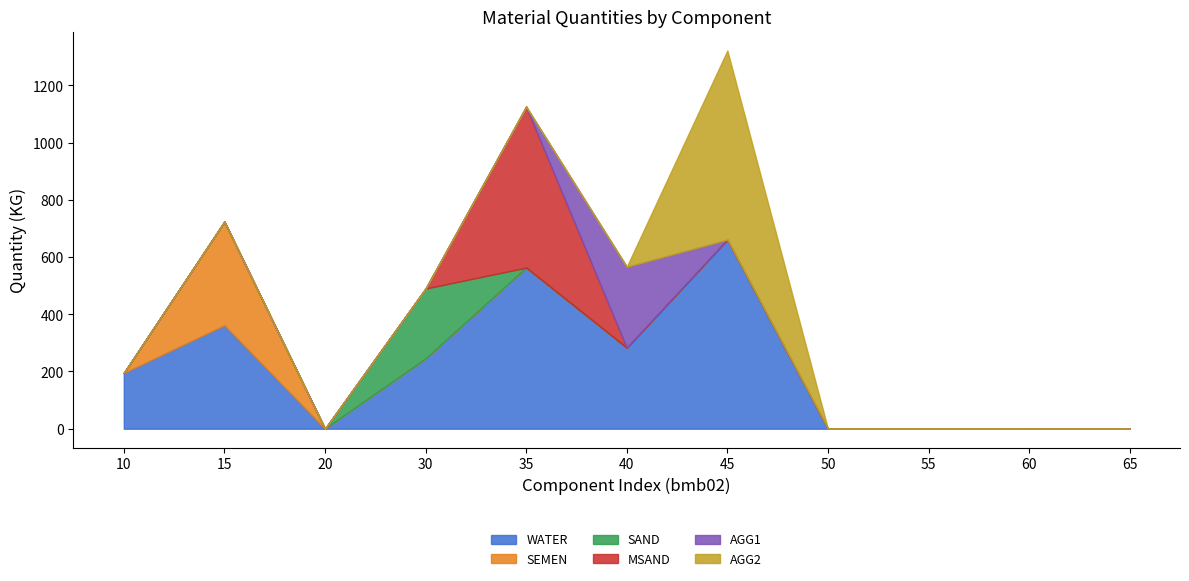

What is the total value across all series at 10?

195.0